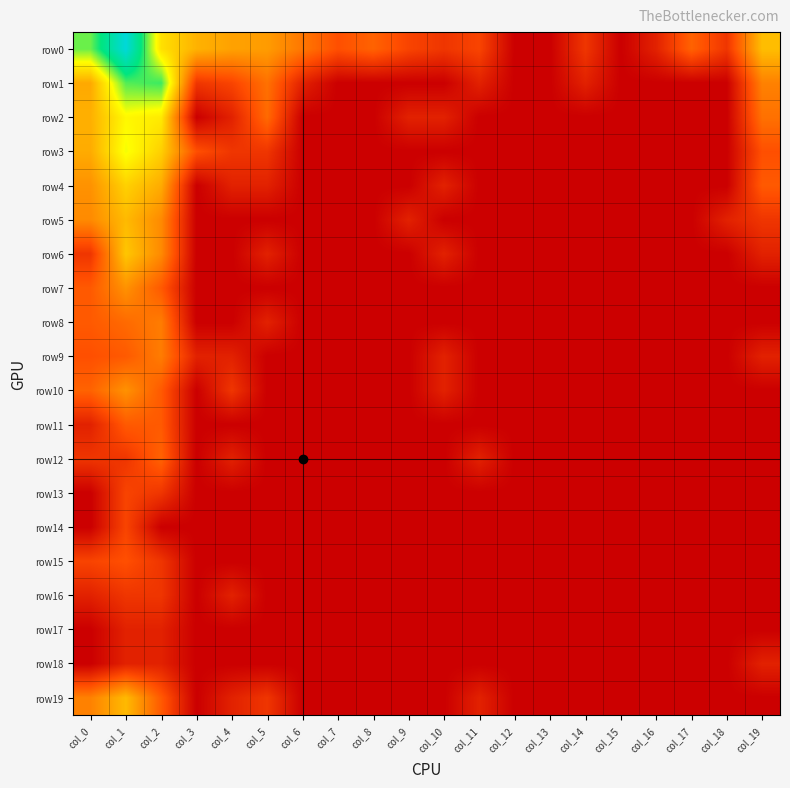

What is the total value across all series at col_1?

56.4